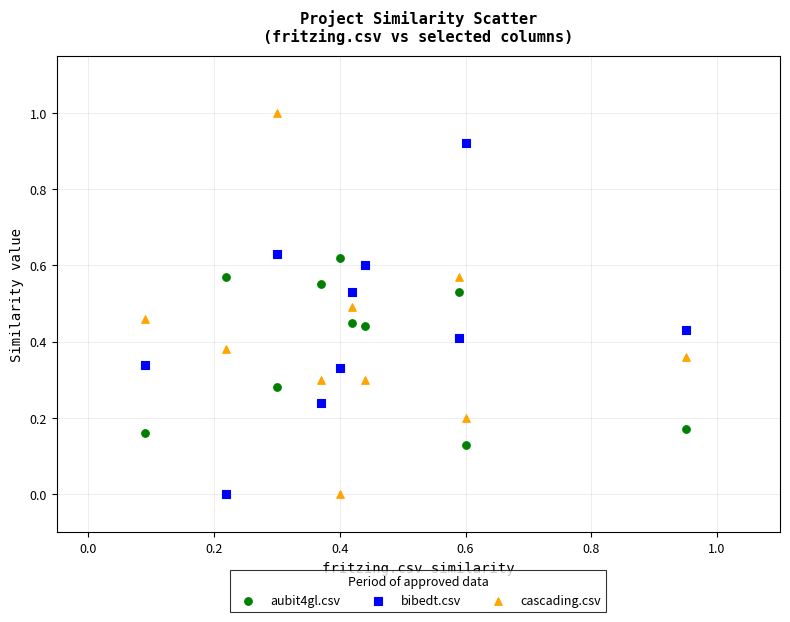

Which series contains the highest Y value?

cascading.csv